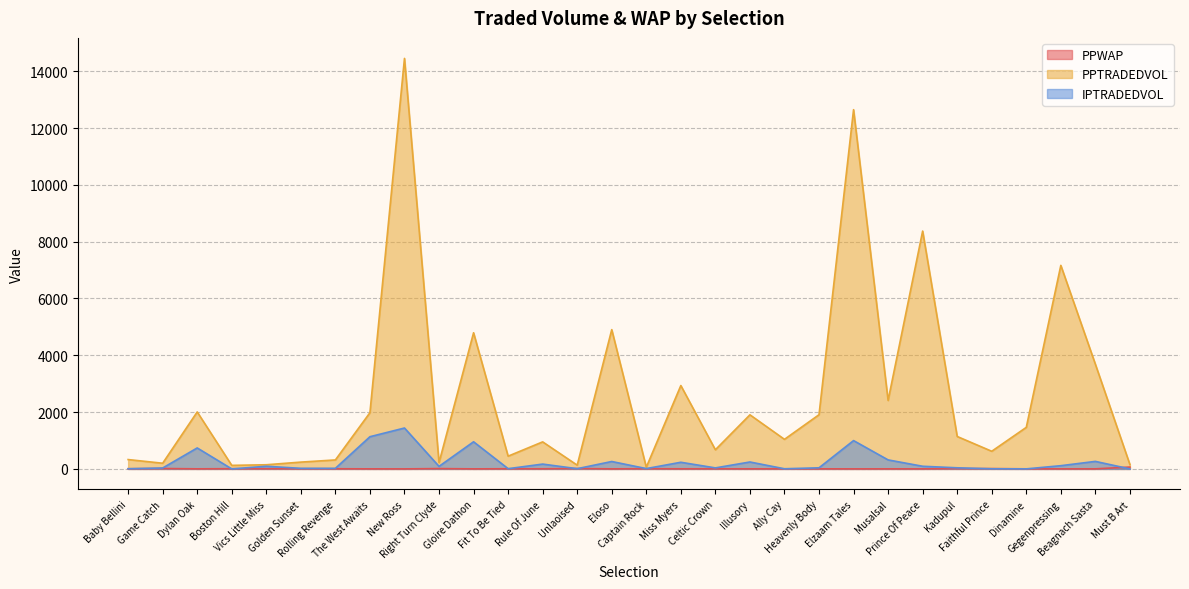

At which label does IPTRADEDVOL first exceed 89?

Dylan Oak